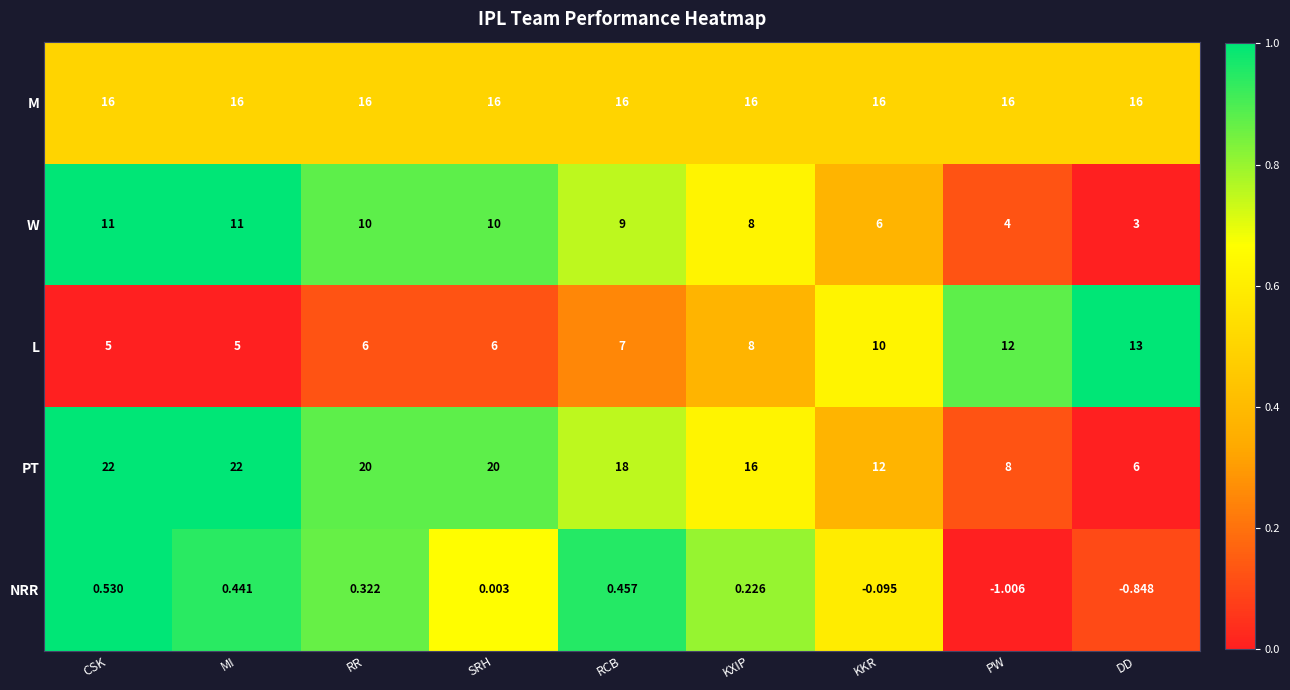

Which label corresponds to the smallest value in the chart?

PW